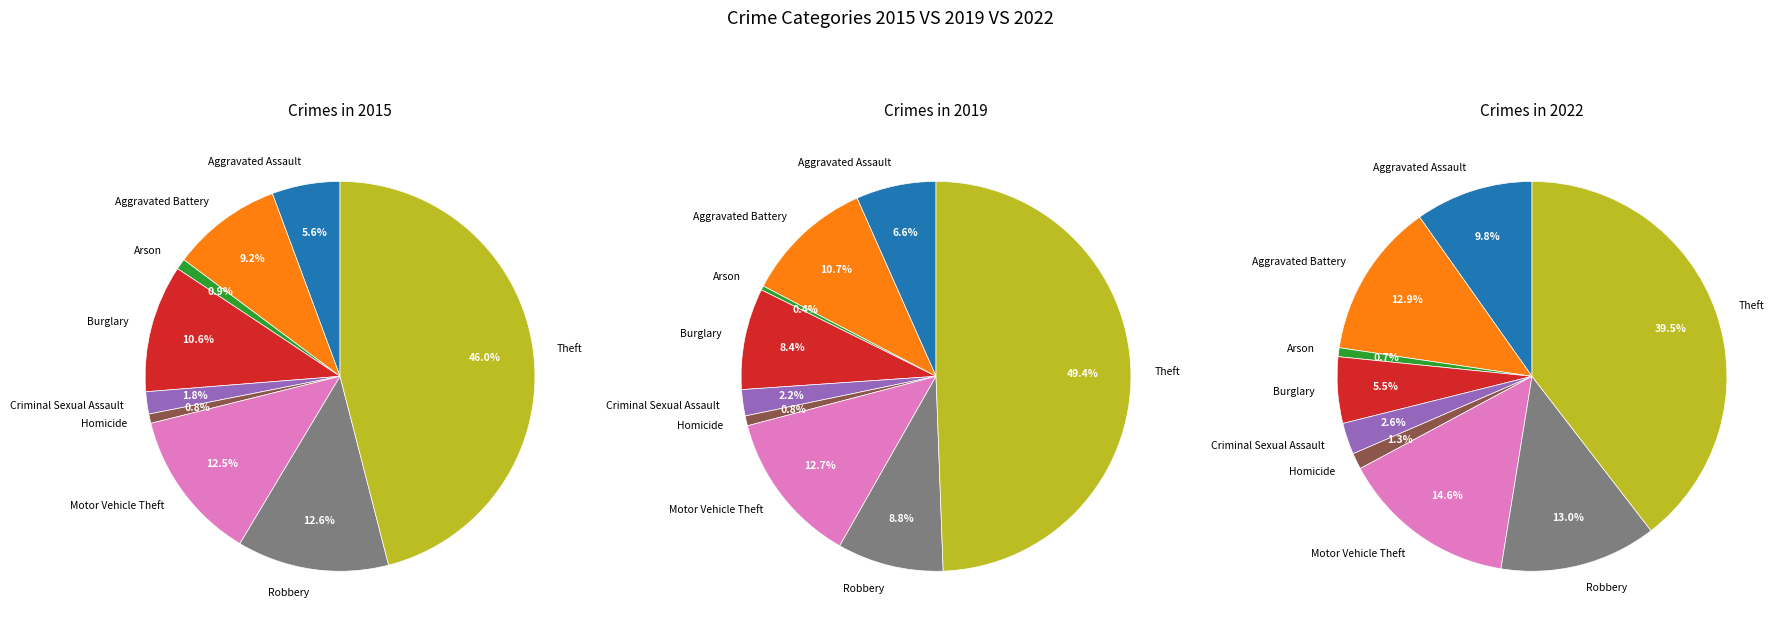

The Robbery slice represents 1% of the pie. True or false?

False